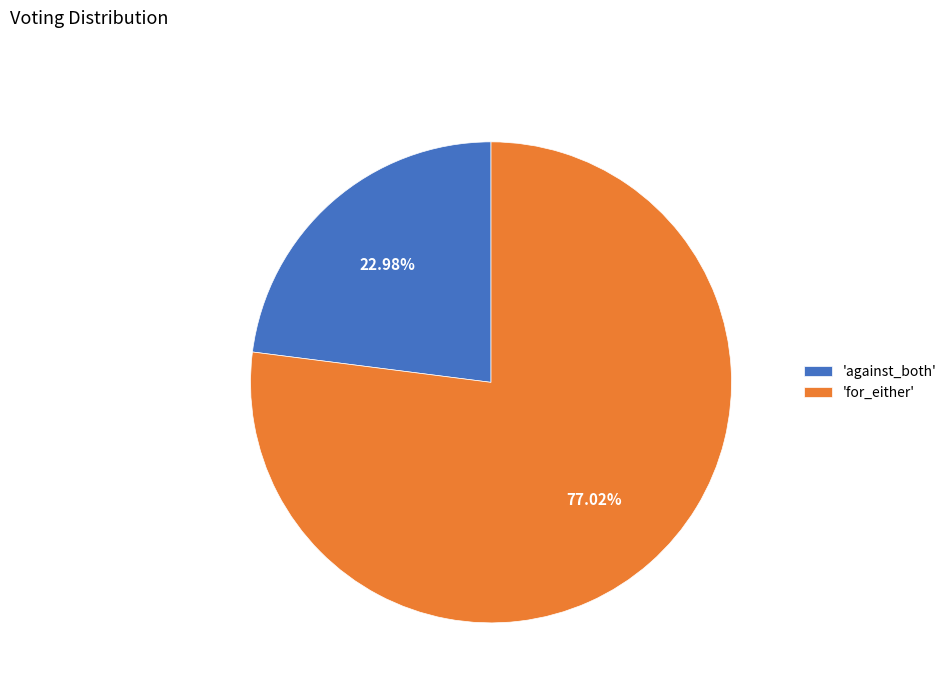

Rank the categories by value from lowest to highest.

'against_both', 'for_either'